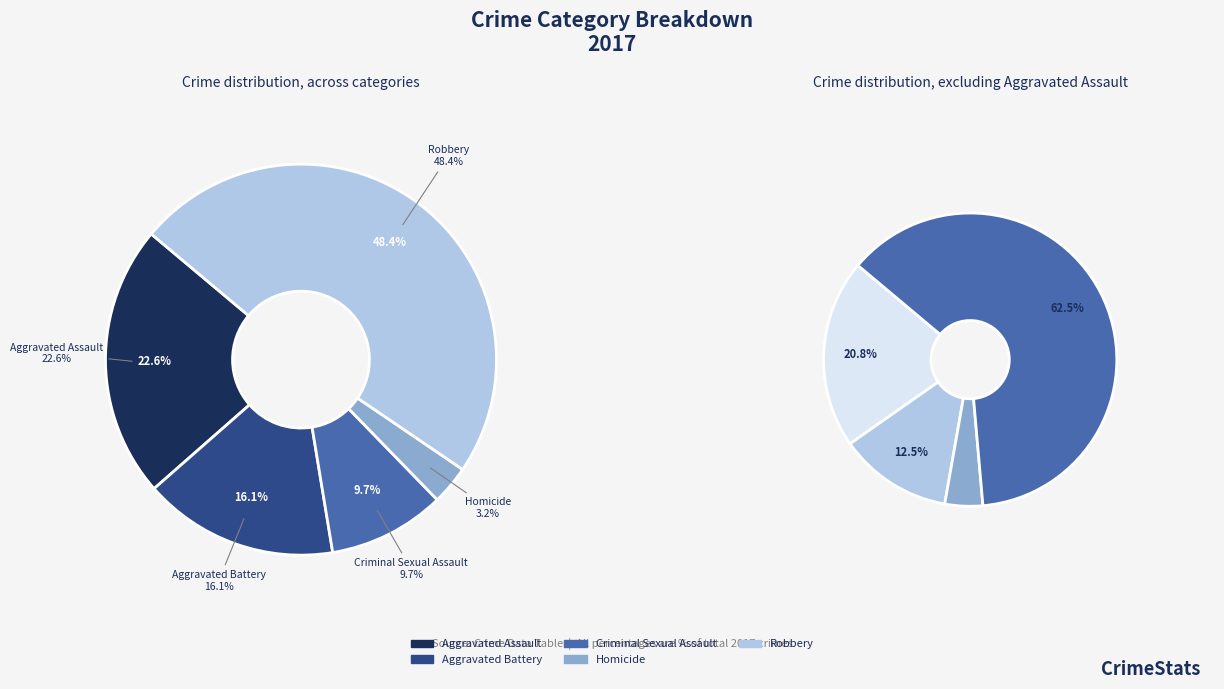

How many segments does this pie chart have?

5